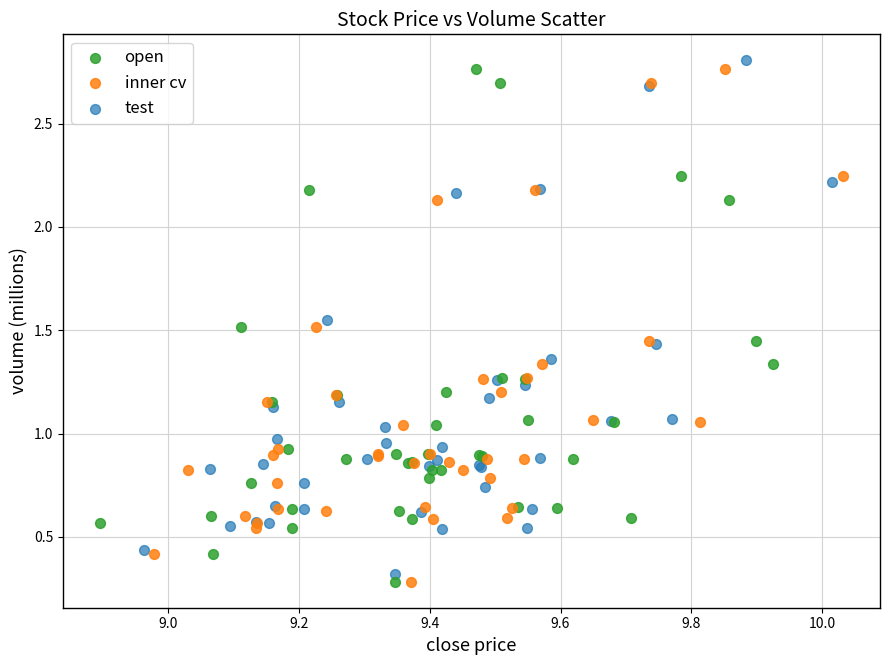

What are all the series names shown in the legend?

open, inner cv, test